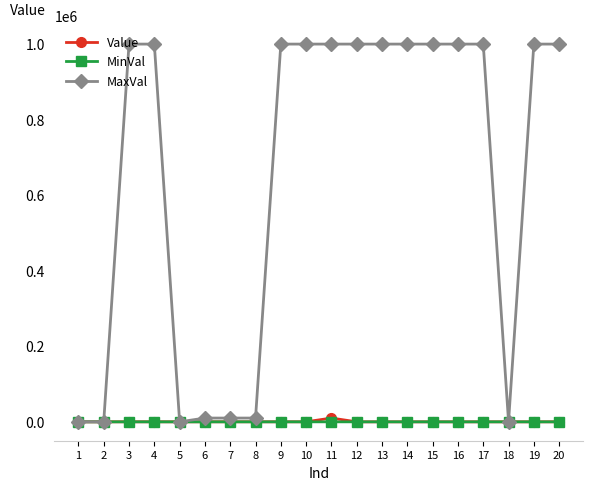

List the series in order of their peak value, lowest first.

MinVal, Value, MaxVal